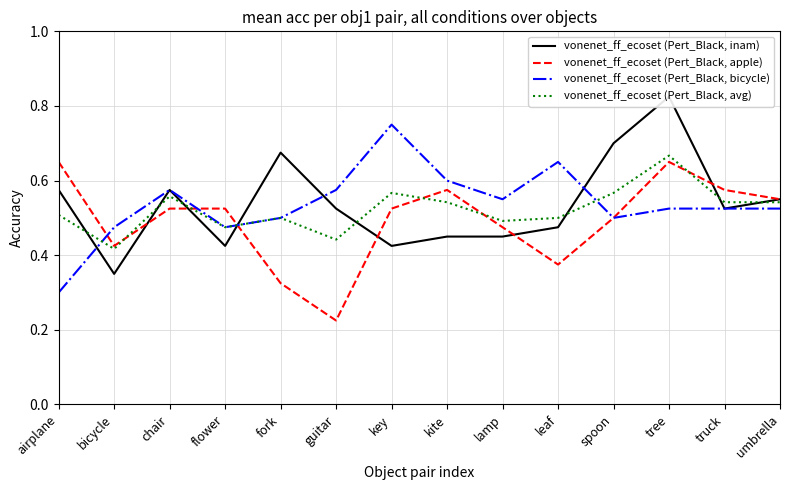

What position from the left is leaf?

10